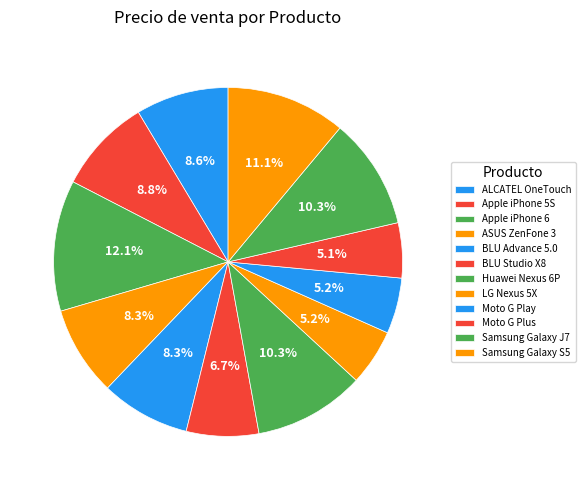

Is the sum of Moto G Plus and LG Nexus 5X greater than half?

No